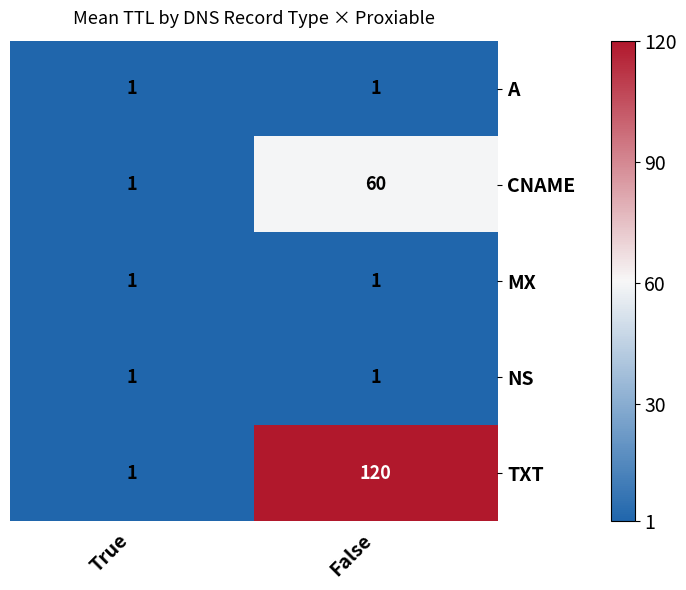

At how many categories does at least one series exceed 89?

1